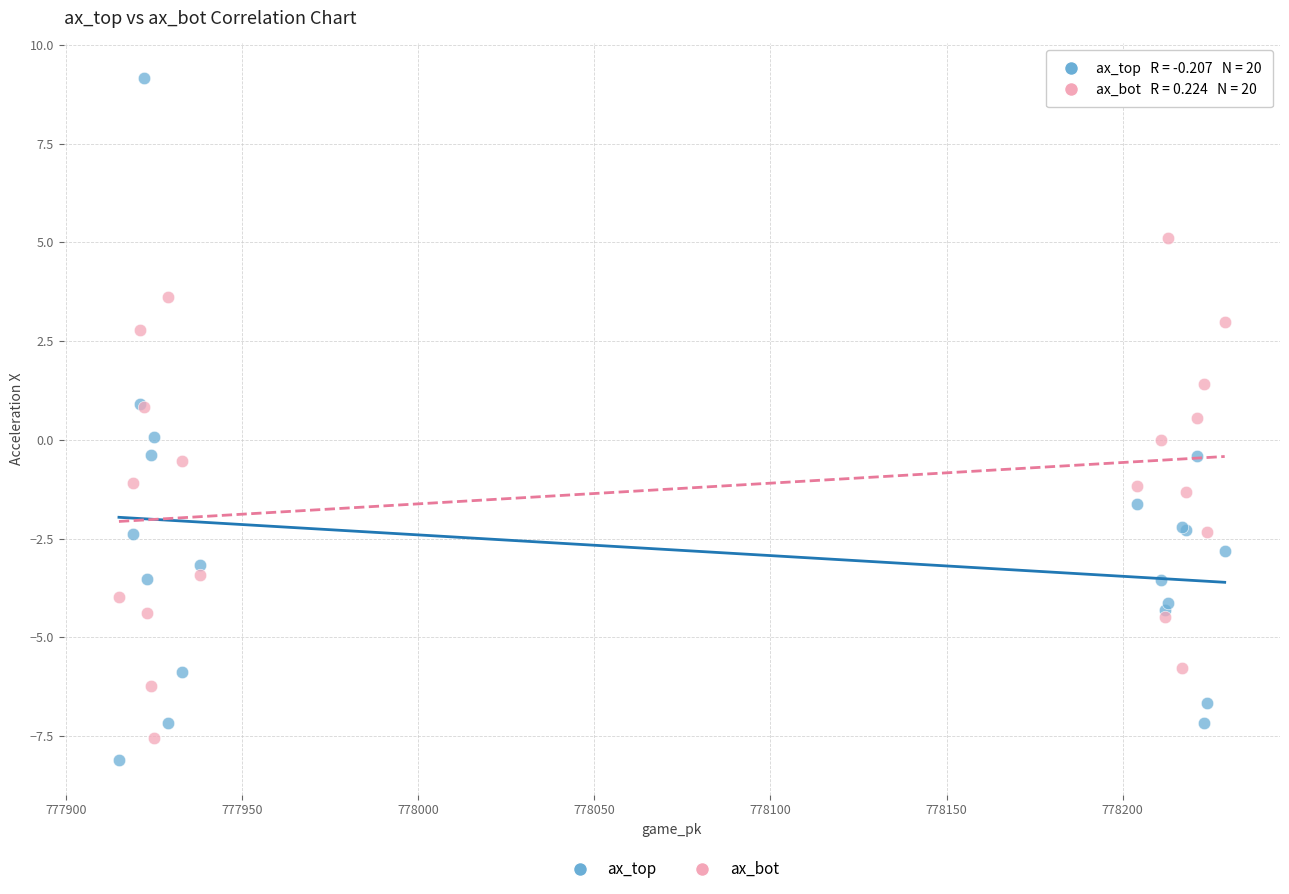

What is the X range (max minus min) for the scatter plot?

314.0